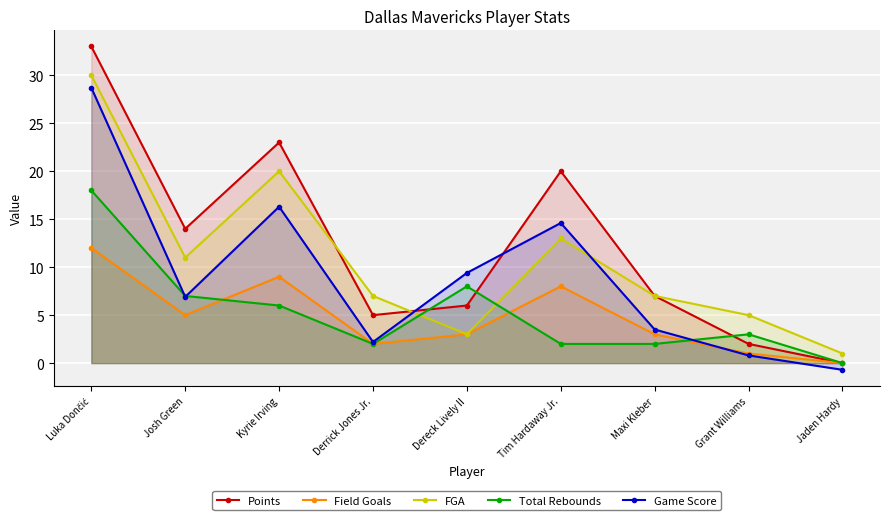

What is the difference between the second highest and minimum values in the Field Goals series?

9.0